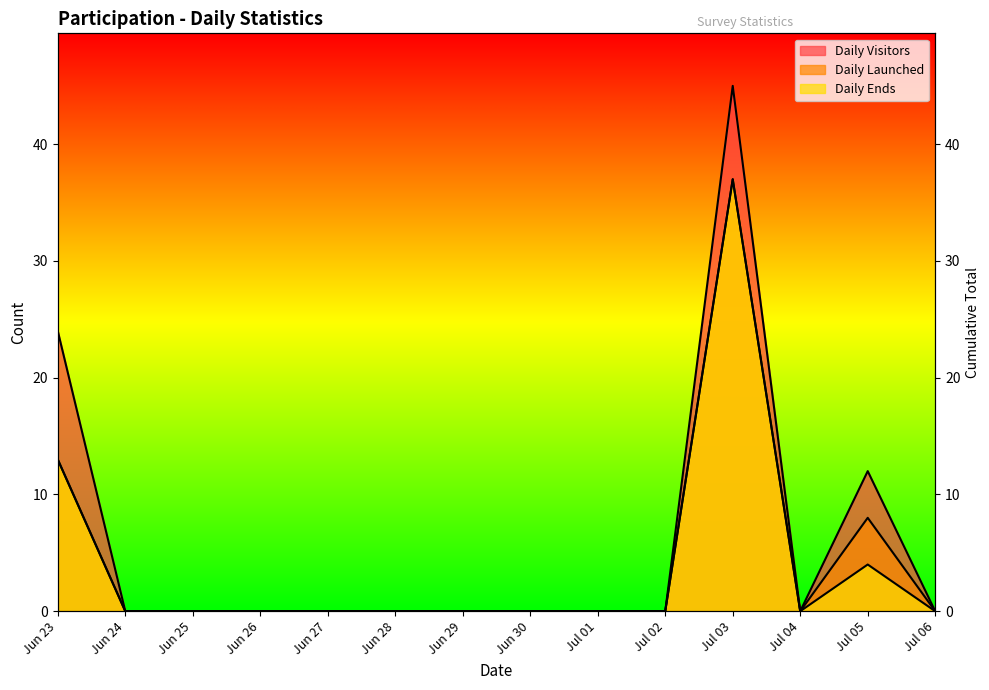

What is the label of the 6th point from the left?

Jun 28